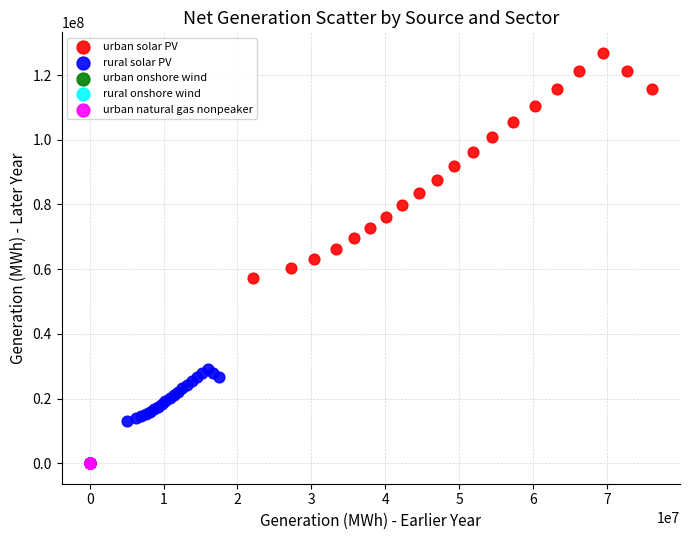

Which series contains the highest Y value?

urban solar PV